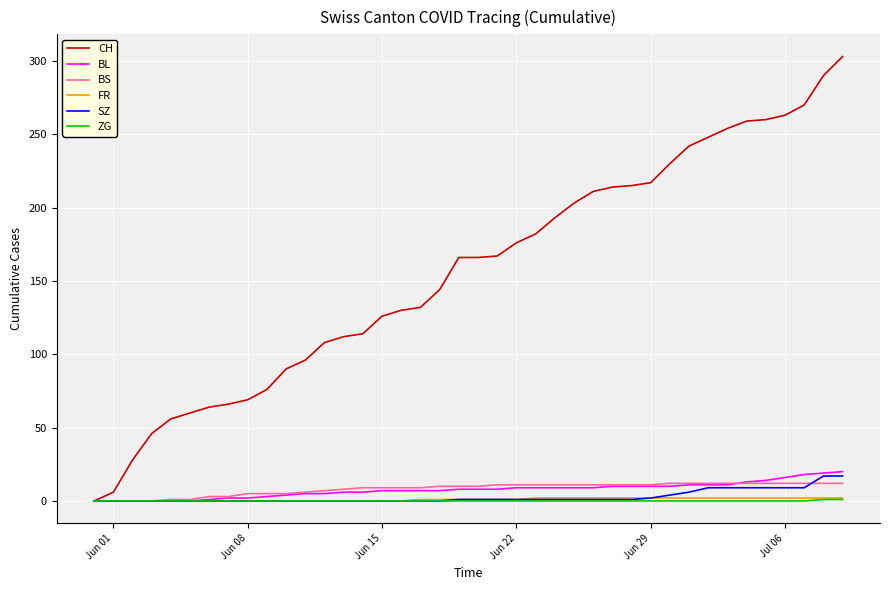

Which series has the largest range (max minus min)?

CH